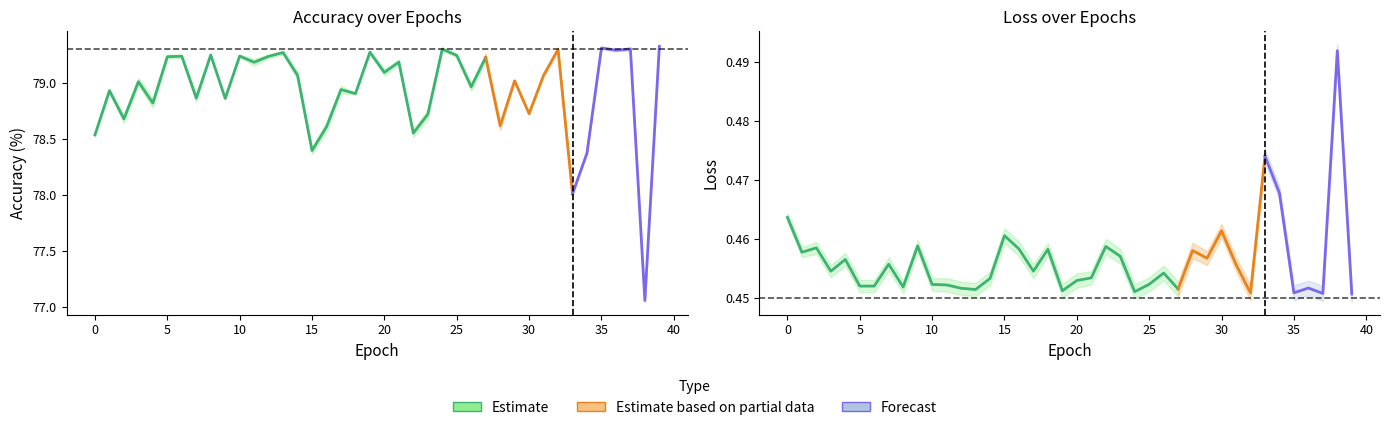

What is the value of the train_acc point at the 29th from the left?

78.6